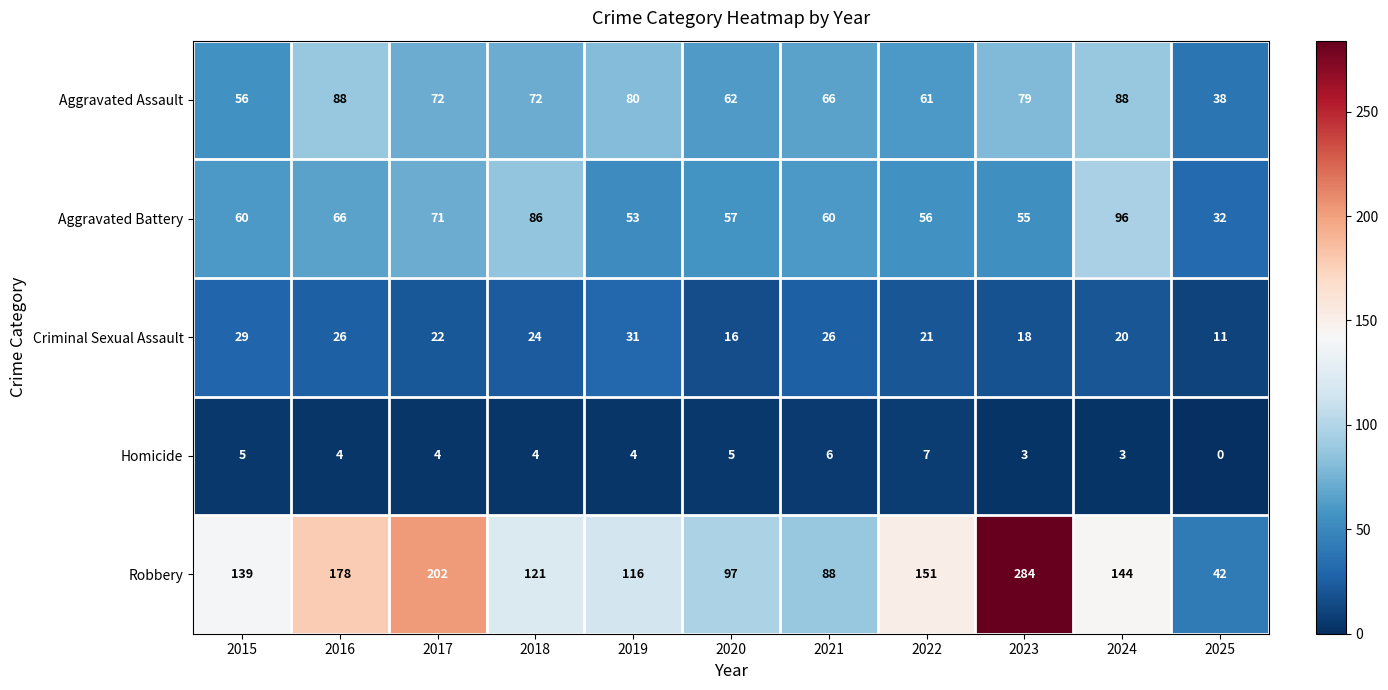

What is the difference between the highest and lowest values at 2023?

281